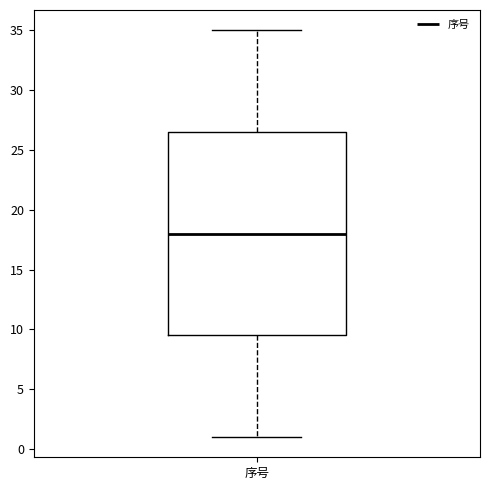

Transcribe this box plot: give where the median line is, the range the box spans, and where the two whiskers end, as read against the y-axis. The values are not printed on the chart, so give them approximately, as read against the axis.

median 18.0, box 9.5 to 26.5, whiskers 1.0 to 35.0